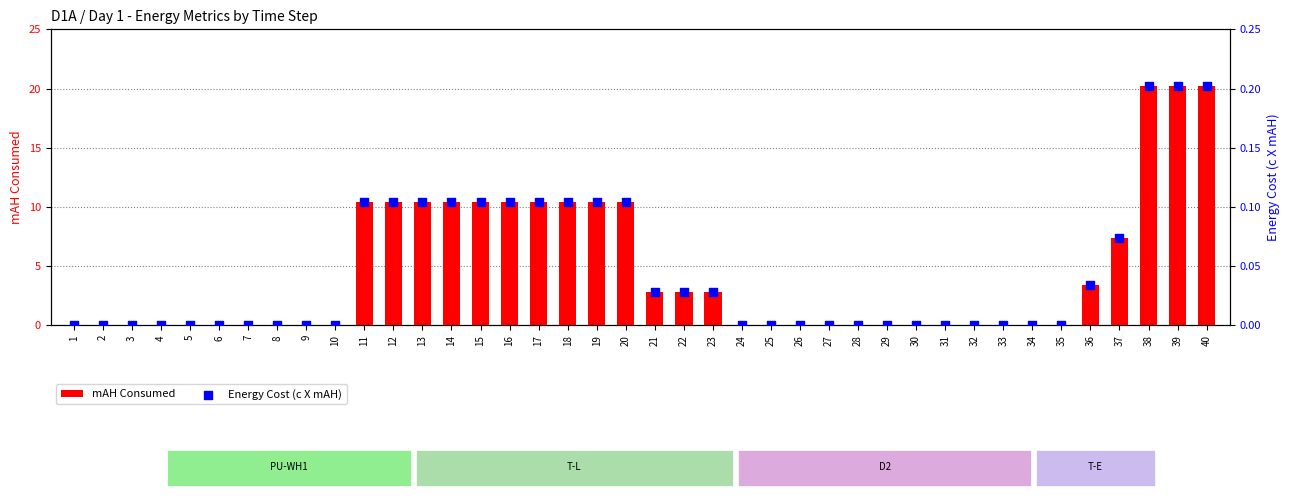

At how many categories does at least one series exceed 13?

3